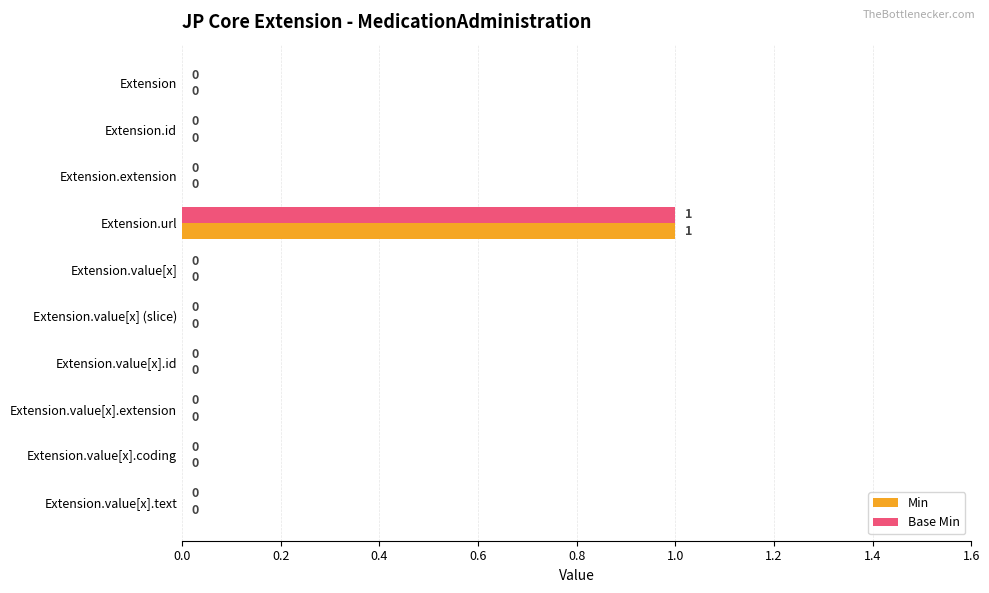

At which category does the chart reach its peak across all series?

Extension.url